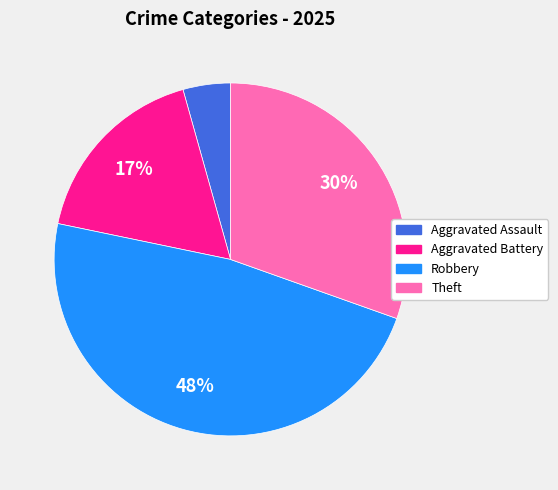

Between Aggravated Assault and Robbery, which is larger?

Robbery